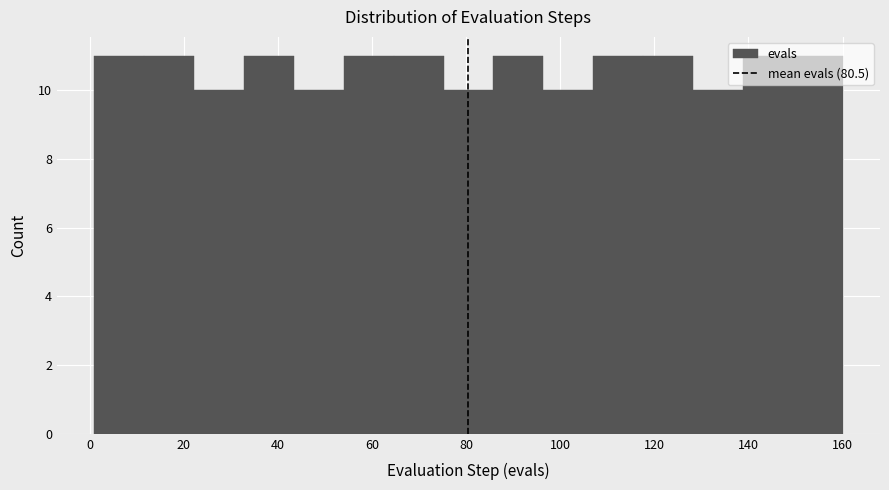

How tall is the bar that spans 128.2 to 138.8 on the x-axis? Neither the bar edges nor the heights are printed on the chart, so give them approximately, as read against the axes.

10